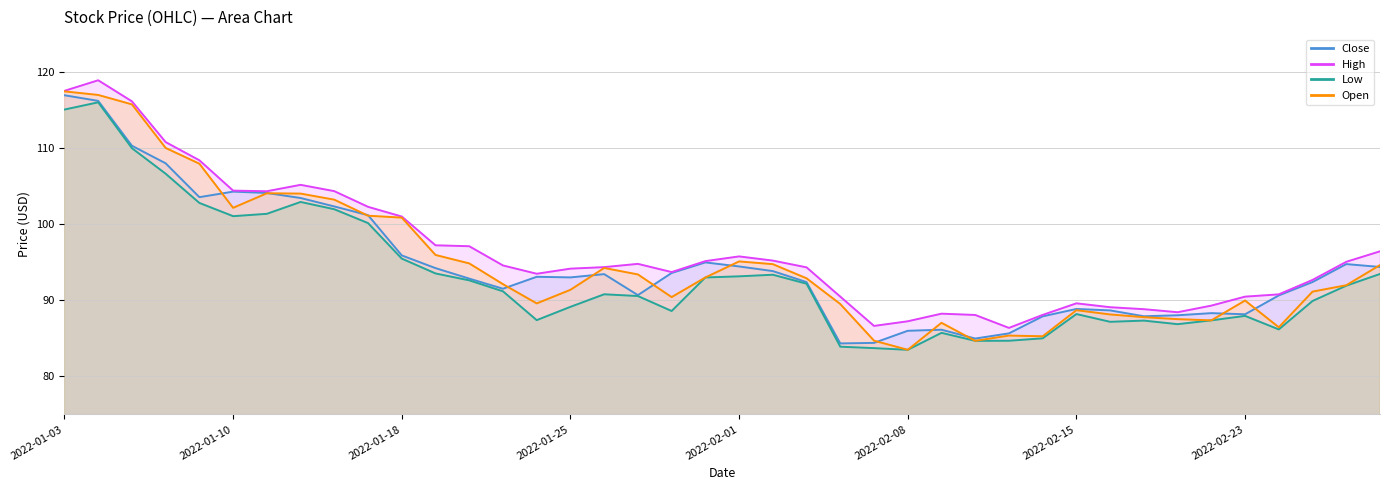

What is the sum of all High values?

3859.1